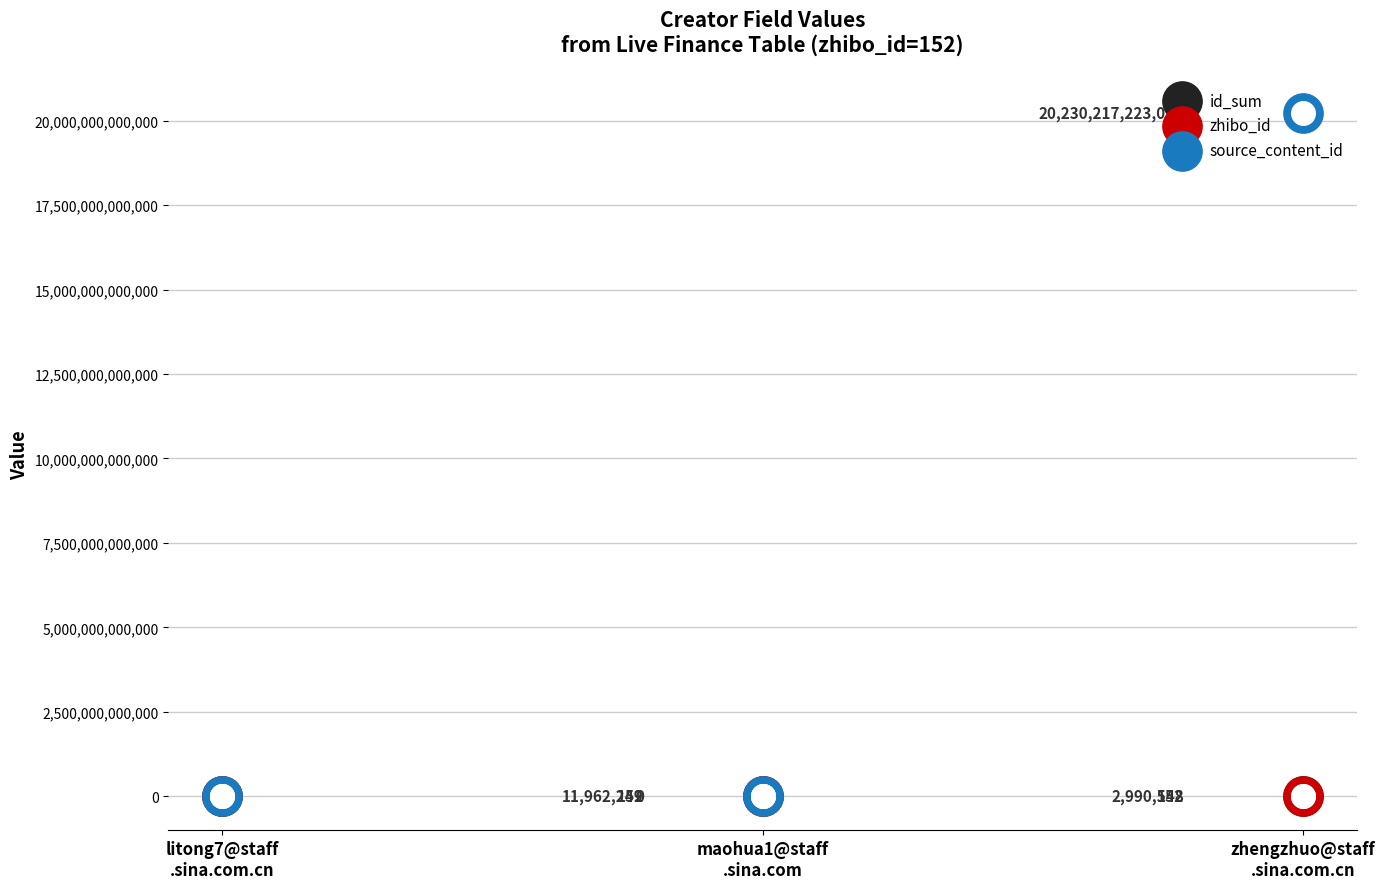

At how many categories does at least one series exceed 8656949470180?

1